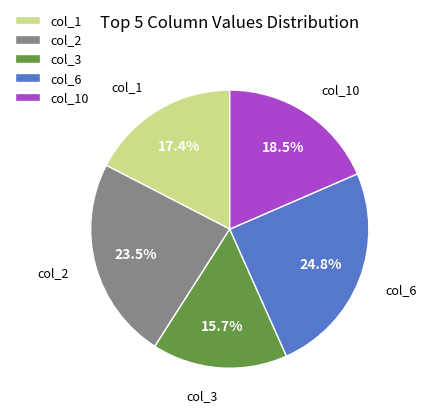

Rank the categories by value from lowest to highest.

col_3, col_1, col_10, col_2, col_6